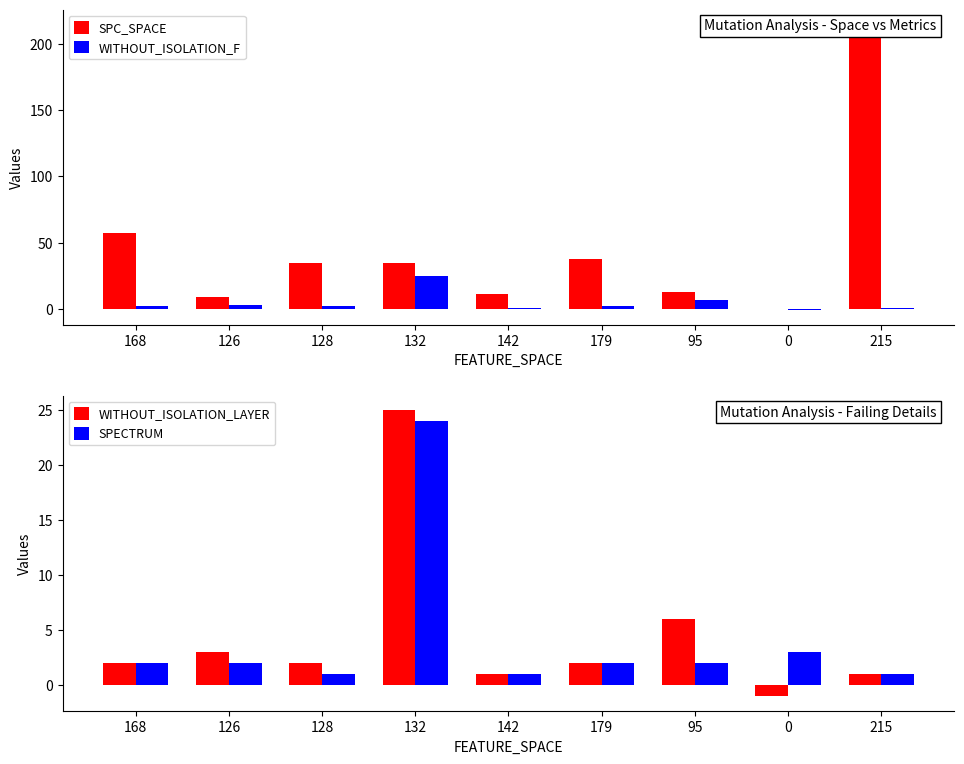

Are the bars horizontal?

No